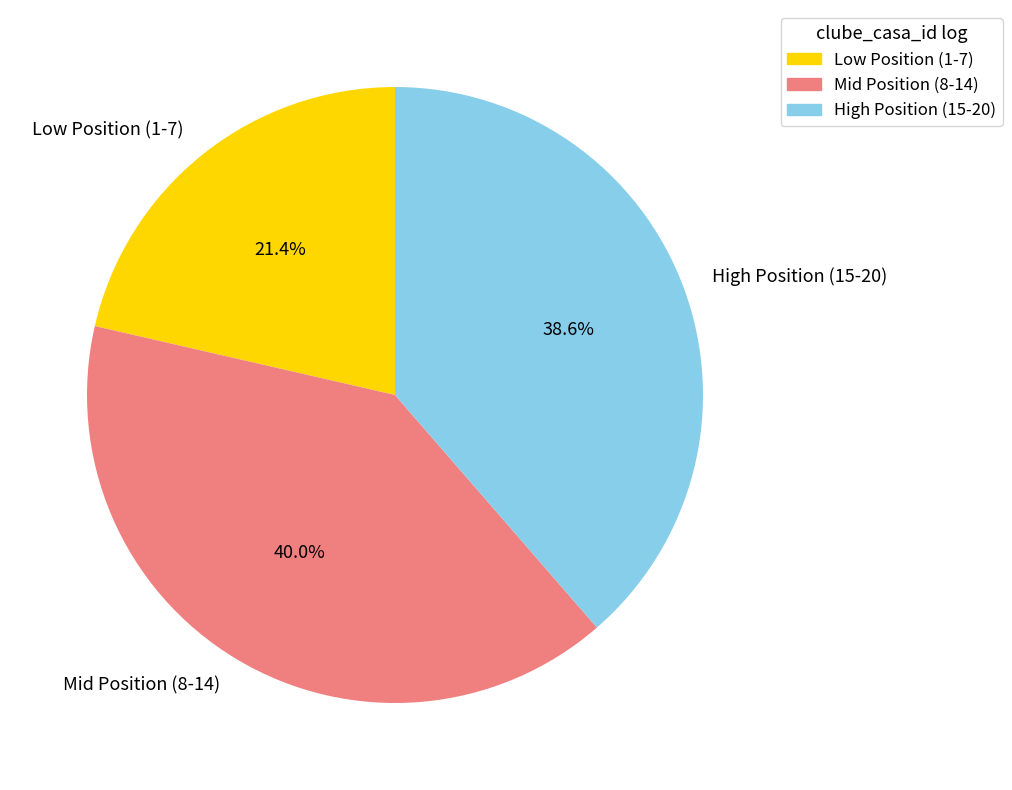

Is the sum of High Position (15-20) and Low Position (1-7) greater than half?

Yes